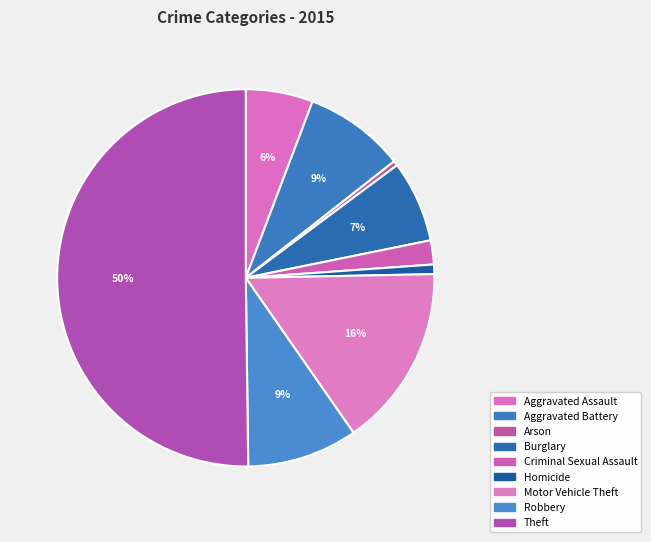

How many slices are in this pie chart?

9